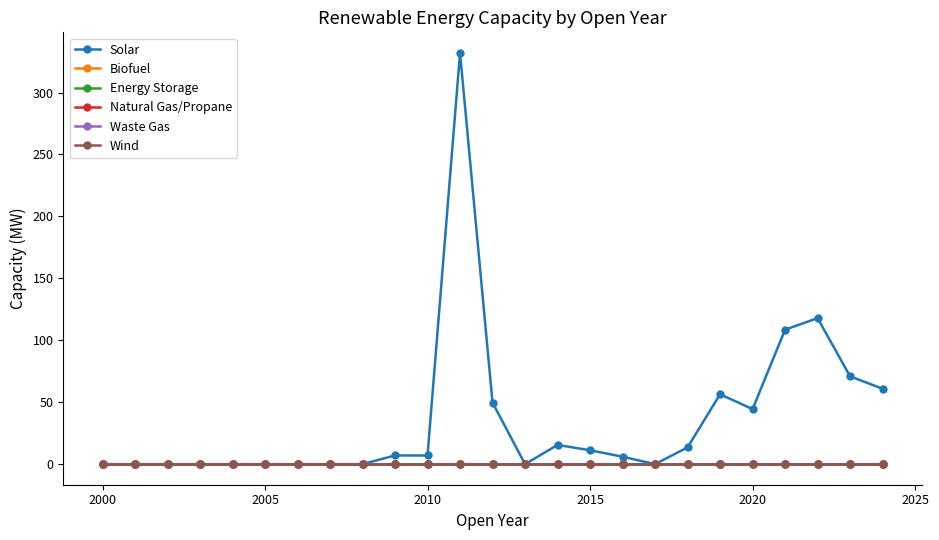

Which series has the largest range (max minus min)?

Solar